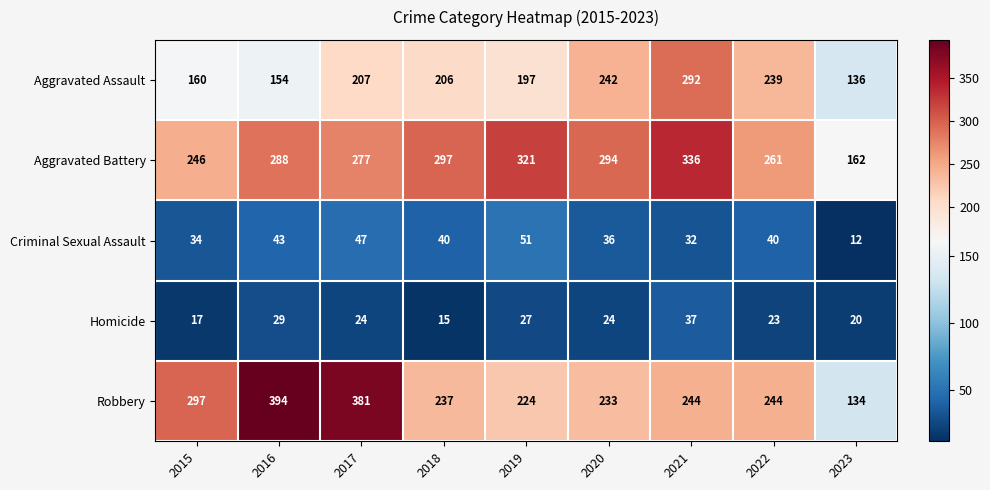

True or false: Criminal Sexual Assault has a value of 26 at 2019.

False